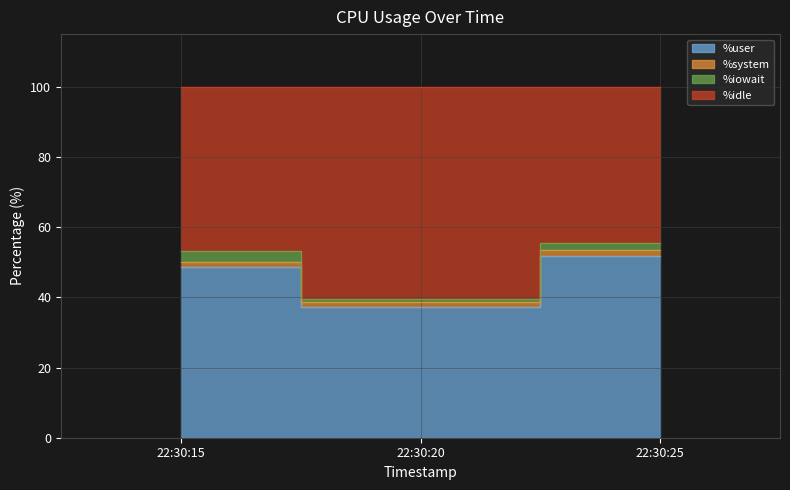

Is it true that %user equals 37.2 at 22:30:20?

True